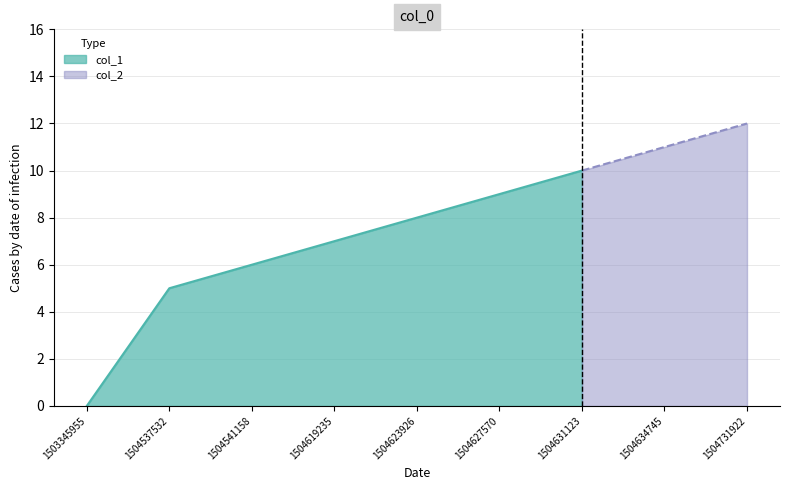

How many lines are shown in the chart?

2